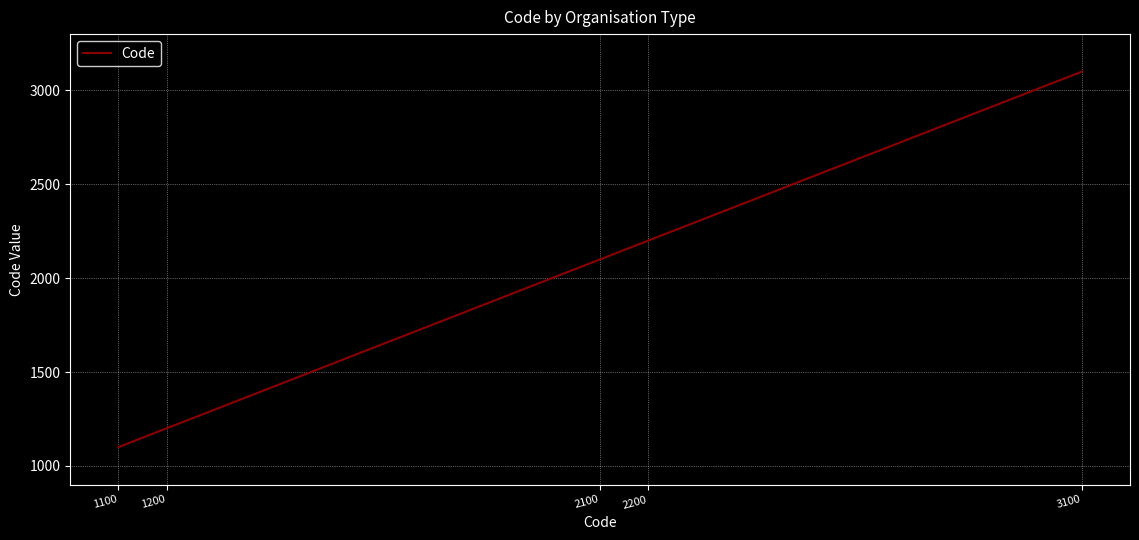

Rank the categories by value from highest to lowest.

3100, 2200, 2100, 1200, 1100